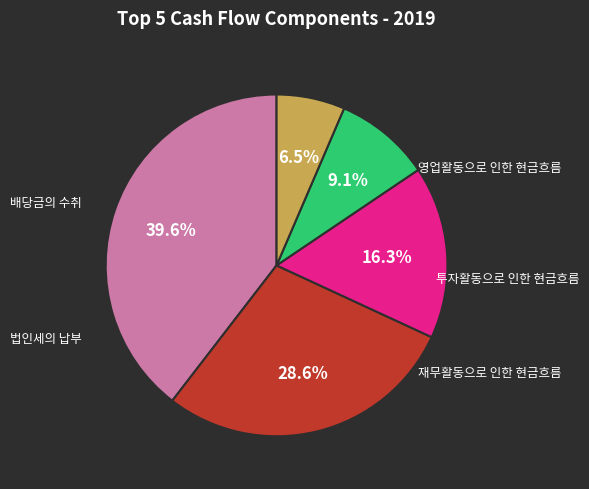

Count the number of slices in the pie.

5